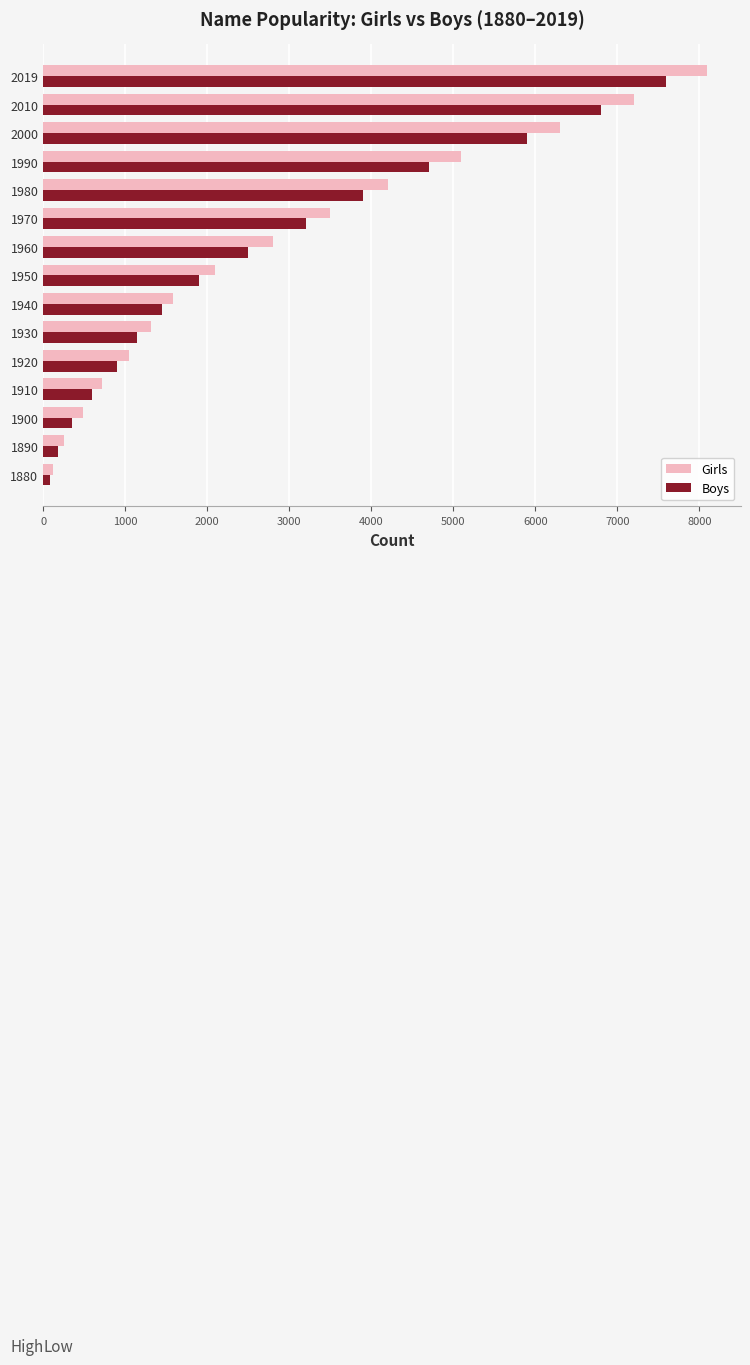

What is the average value of the Boys series?

2747